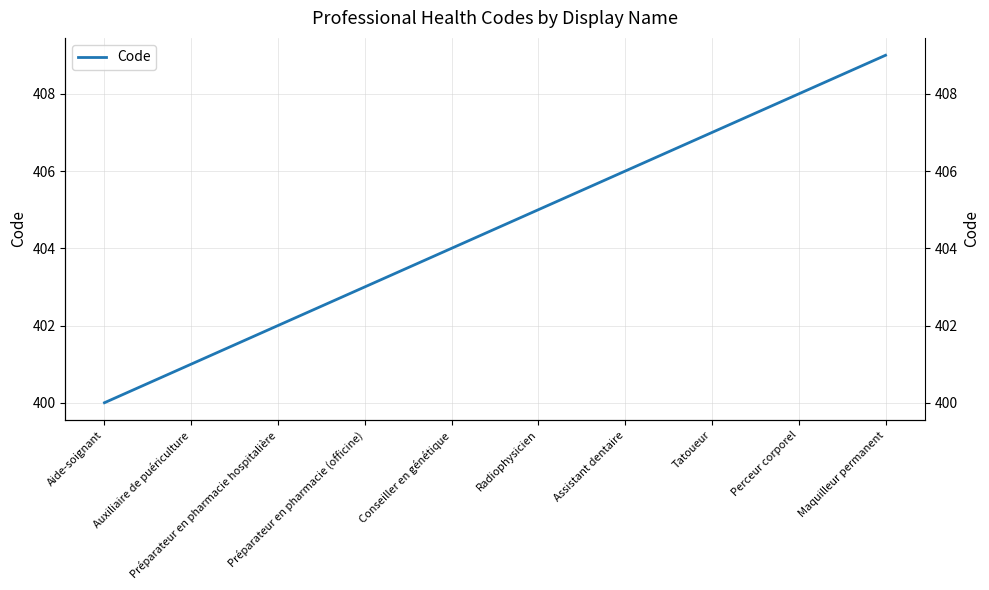

What is the greatest value displayed?

409